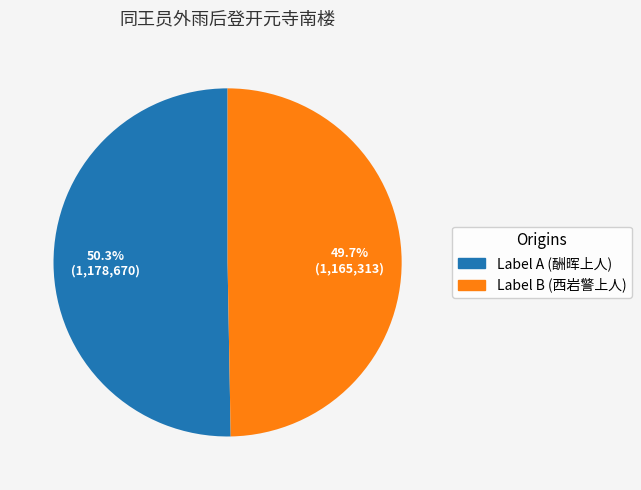

Is there any slice that represents more than half of the pie?

Yes